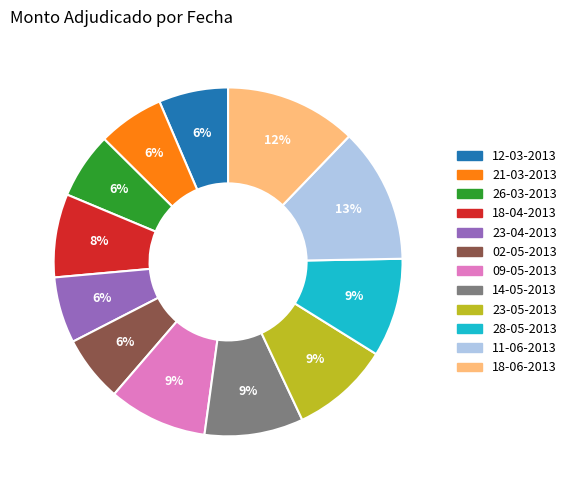

To the nearest percent, what percentage of the pie is 18-06-2013?

12%